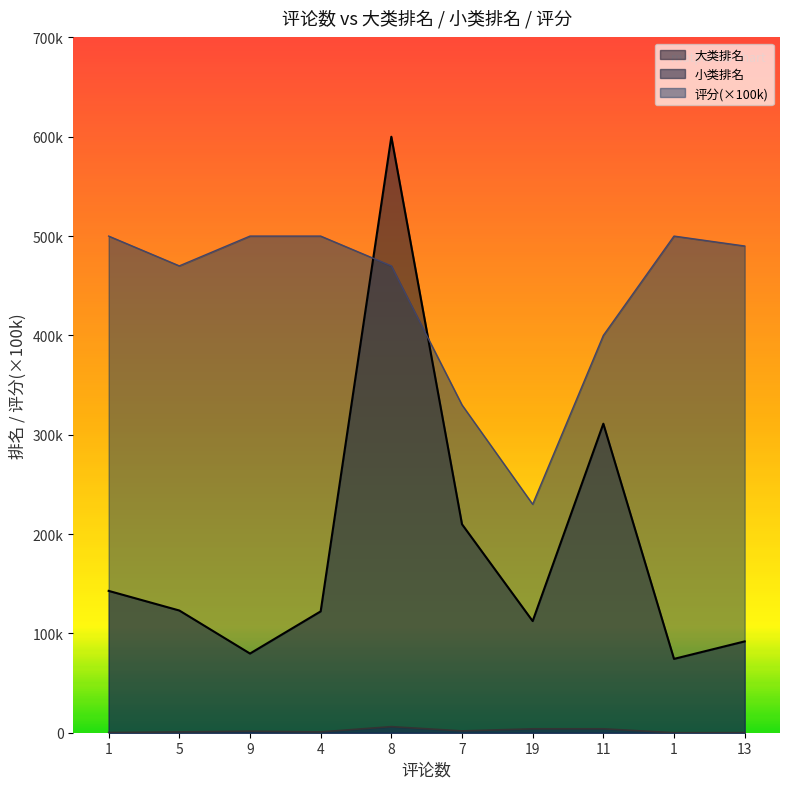

What is the total value across all series at 9?

581225.0